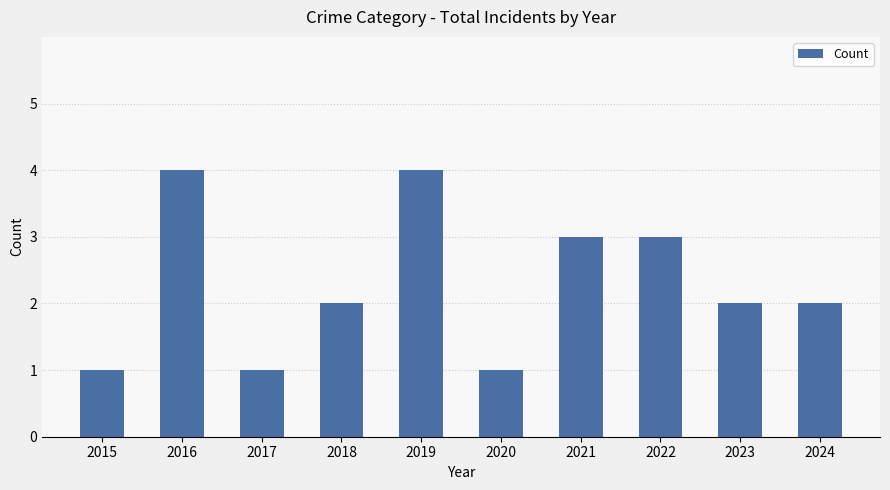

What is the greatest value displayed?

4